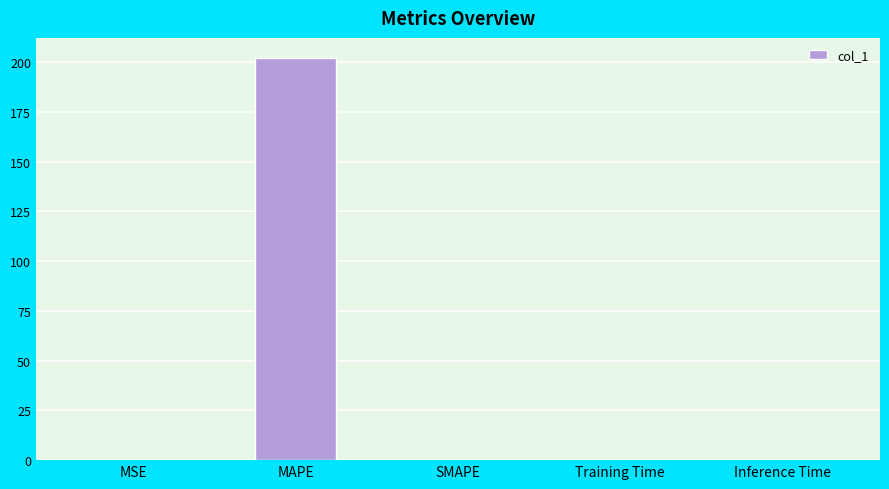

What is the sum of the values at SMAPE and MAPE?

202.1